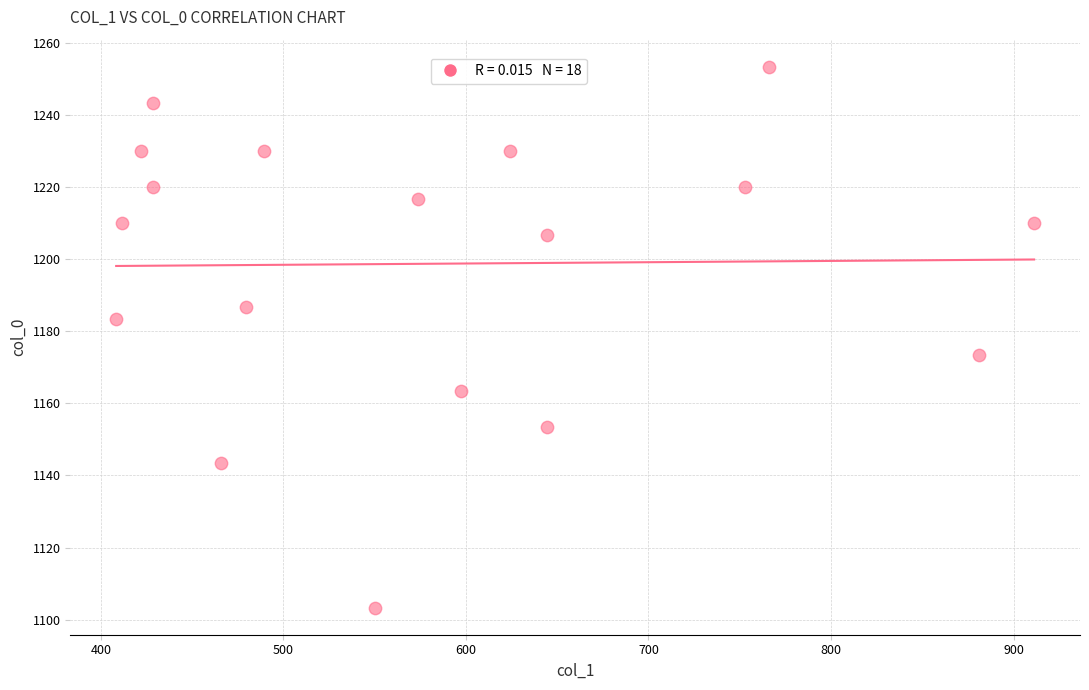

What is the range of Y values (max minus min)?

150.0